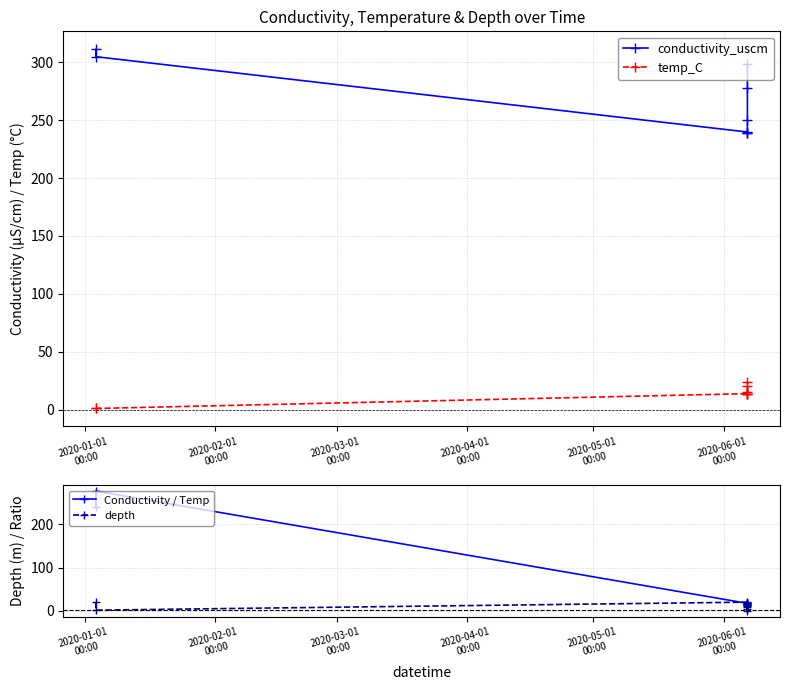

What is the value of the conductivity_uscm point at the 7th from the left?

277.3